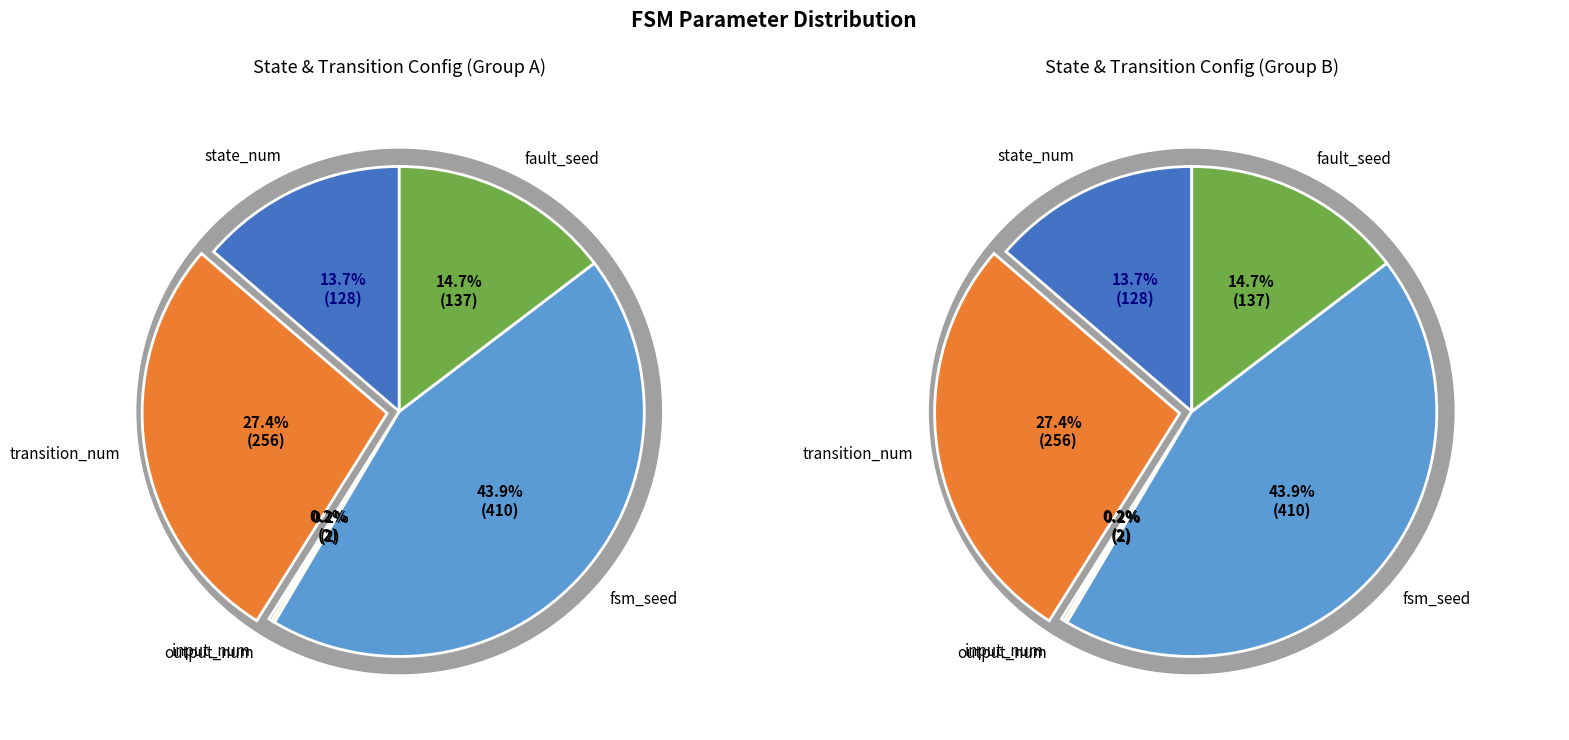

To the nearest percent, what is the average slice percentage?

17%